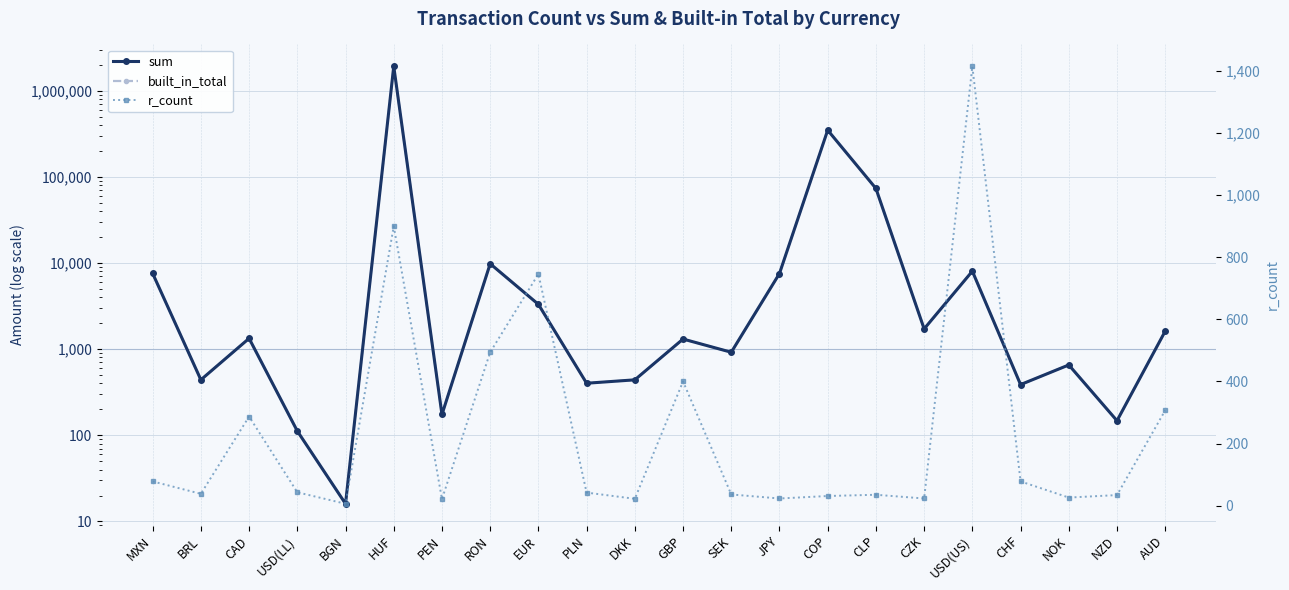

Reading right to left, transcribe all the data shown in this chart.

sum: AUD=1617.5	NZD=147.6	NOK=655.2	CHF=387.6	USD(US)=8030.4	CZK=1718.2	CLP=73248.0	COP=347830.0	JPY=7546.0	SEK=919.9	GBP=1309.4	DKK=440.2	PLN=401.9	EUR=3309.3	RON=9795.6	PEN=174.3	HUF=1915878.0	BGN=16.0	USD(LL)=112.0	CAD=1332.8	BRL=440.4	MXN=7567.7
built_in_total: AUD=1617.5	NZD=147.6	NOK=655.2	CHF=387.6	USD(US)=8030.4	CZK=1718.2	CLP=73248.0	COP=347830.0	JPY=7546.0	SEK=919.9	GBP=1309.4	DKK=440.2	PLN=401.9	EUR=3309.3	RON=9795.6	PEN=174.3	HUF=1915878.0	BGN=16.0	USD(LL)=112.0	CAD=1332.8	BRL=440.4	MXN=7567.7
r_count: AUD=307.0	NZD=34.0	NOK=26.0	CHF=78.0	USD(US)=1415.0	CZK=23.0	CLP=35.0	COP=31.0	JPY=23.0	SEK=36.0	GBP=400.0	DKK=22.0	PLN=42.0	EUR=746.0	RON=494.0	PEN=21.0	HUF=900.0	BGN=6.0	USD(LL)=43.0	CAD=287.0	BRL=38.0	MXN=78.0